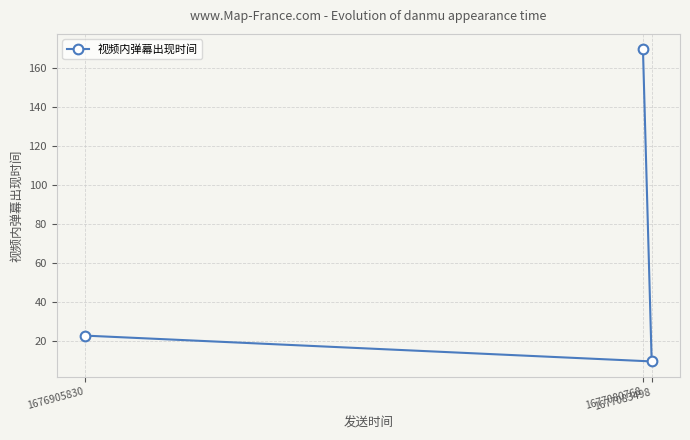

At which label does the data first exceed 22?

1676905830